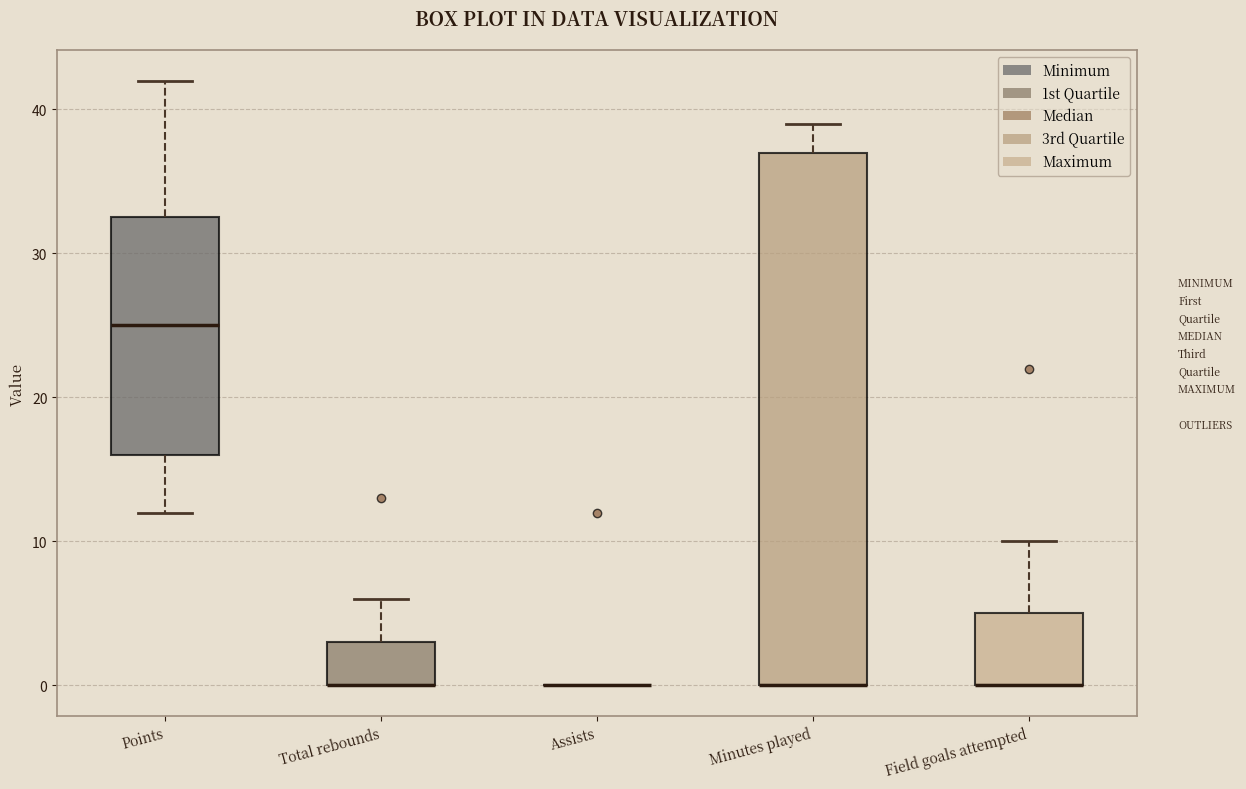

Reading left to right, transcribe this box plot: for each box, give where its median line is, the range the box spans, and where its two whiskers end, as read against the y-axis. The values are not printed on the chart, so give them approximately, as read against the axis.

Points: median 25, box 16 to 33, whiskers 12 to 42
Total rebounds: median 0 (drawn on the box's lower edge), box 0 to 3, whiskers 0 to 6
Assists: box collapsed to a line at 0, whiskers 0 to 0
Minutes played: median 0 (drawn on the box's lower edge), box 0 to 37, whiskers 0 to 39
Field goals attempted: median 0 (drawn on the box's lower edge), box 0 to 5, whiskers 0 to 10